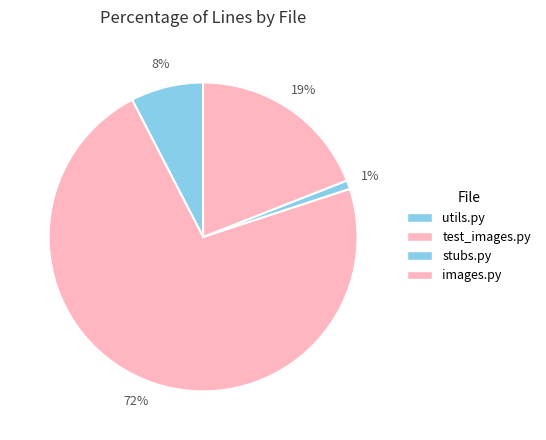

Count the number of slices in the pie.

4